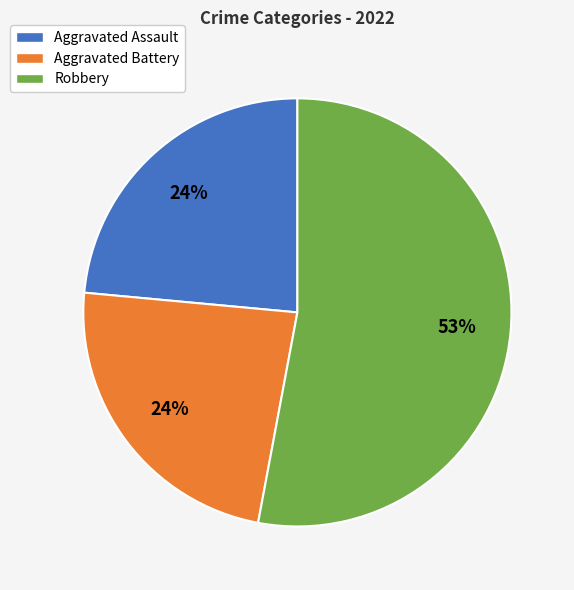

Which category has the biggest portion of the pie?

Robbery